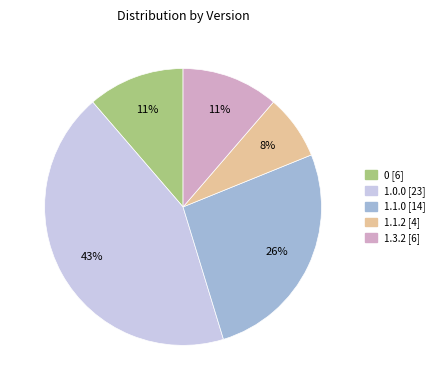

Is there a majority slice in this chart?

No